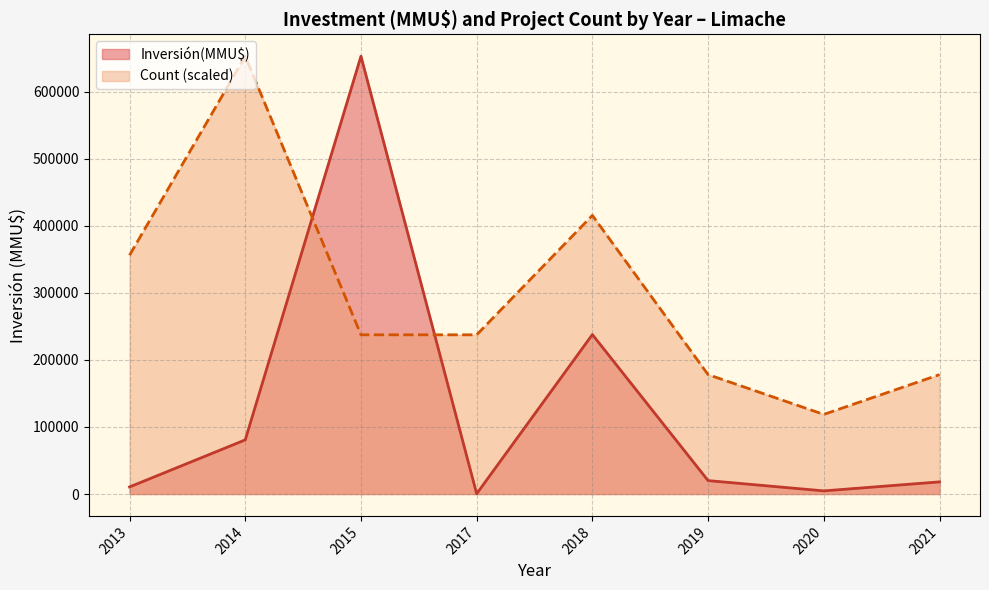

List the series in order of their overall mean, lowest first.

Inversión(MMU$), Count (scaled)